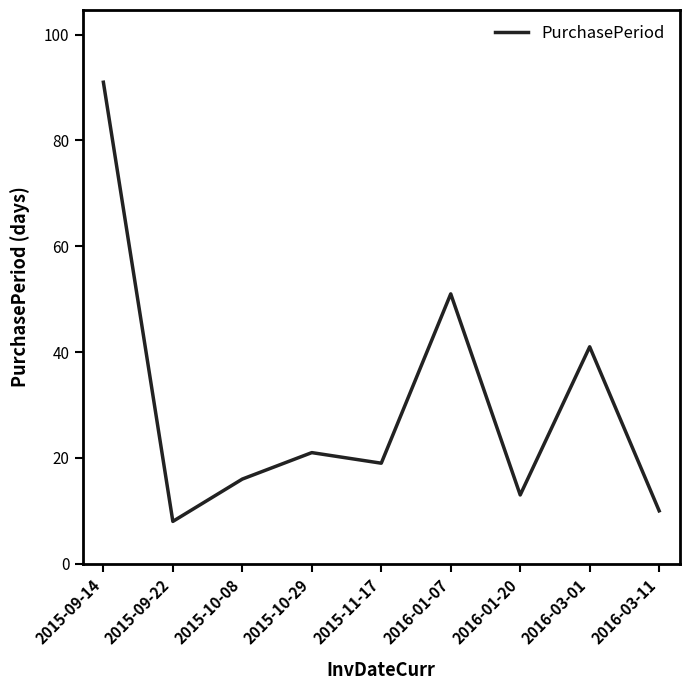

Where is the first local minimum?

2015-09-22